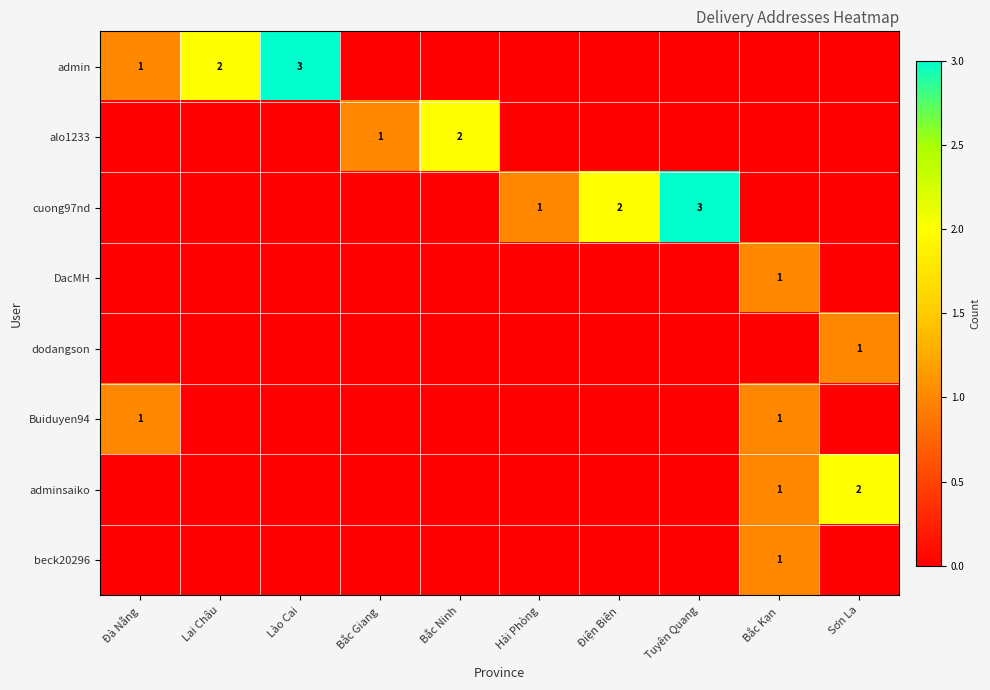

The admin series shows 1 at Đà Nẵng. True or false?

True